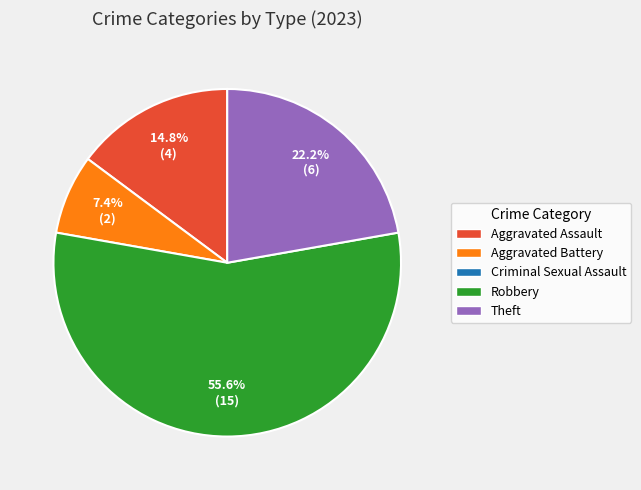

Count the number of slices in the pie.

4